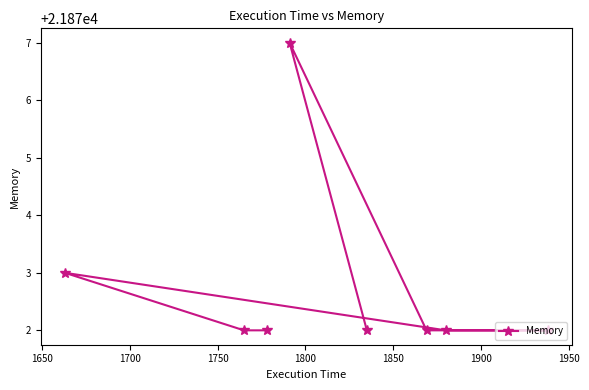

What is the sum of all values?

174982